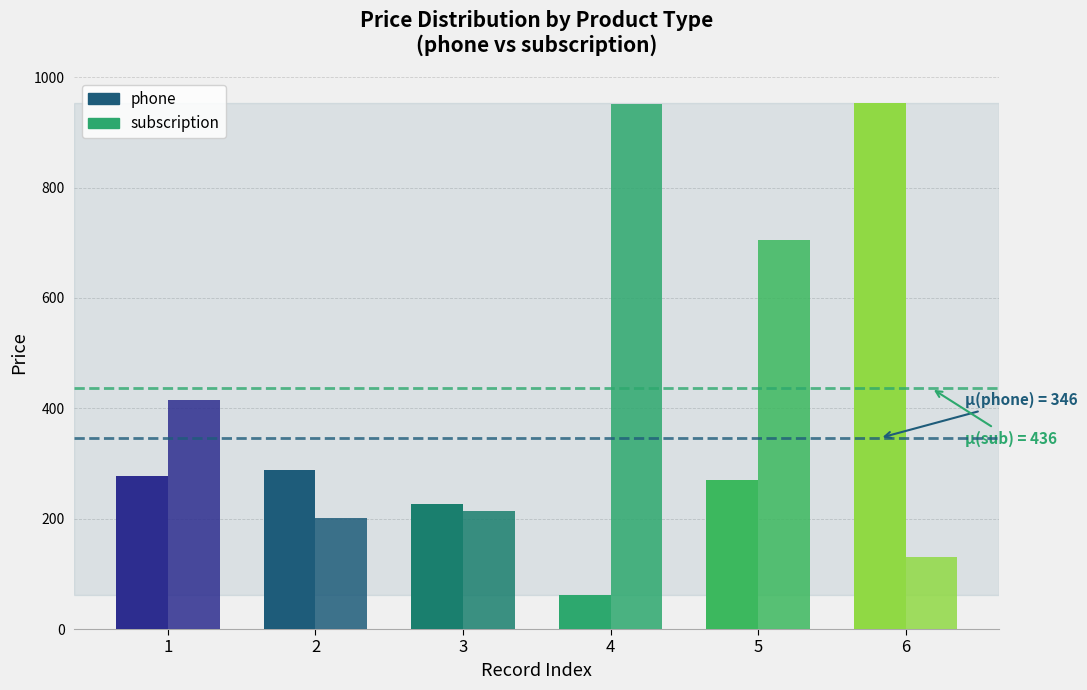

Reading left to right, list all the values displayed in this chart.

phone: 1=277	2=288	3=227	4=62	5=271	6=953
subscription: 1=415	2=202	3=214	4=951	5=705	6=130